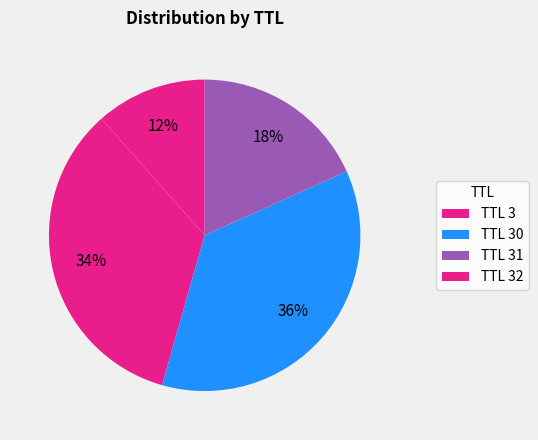

Is there a majority slice in this chart?

No